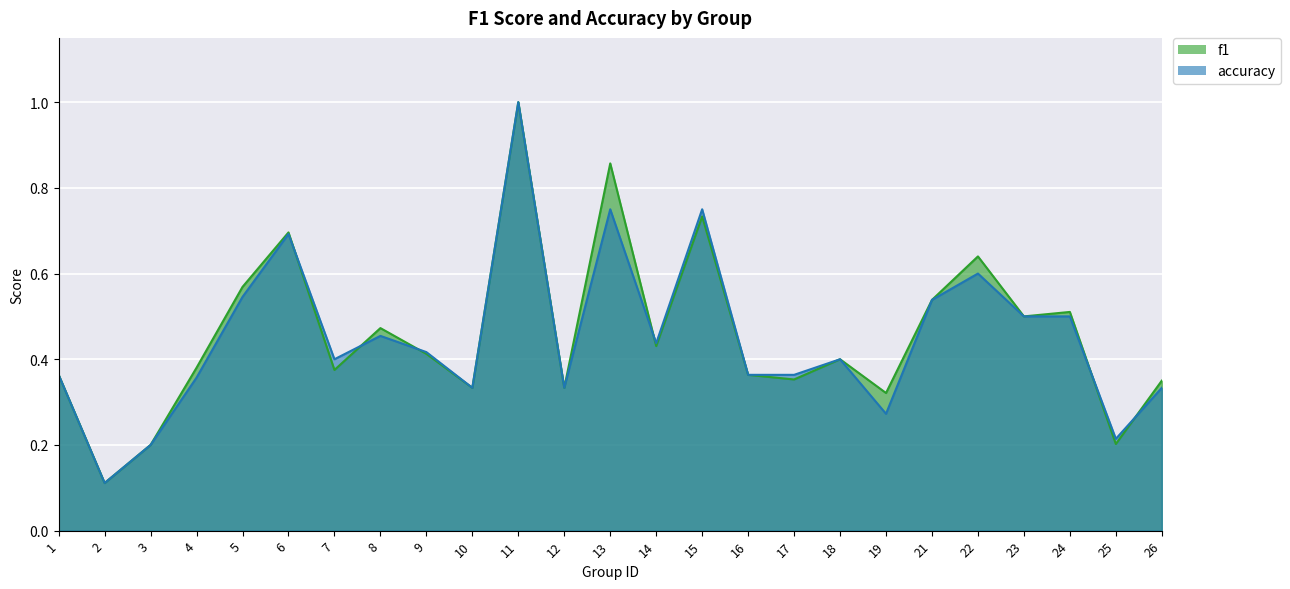

Which series changed the most between 13 and 24?

f1